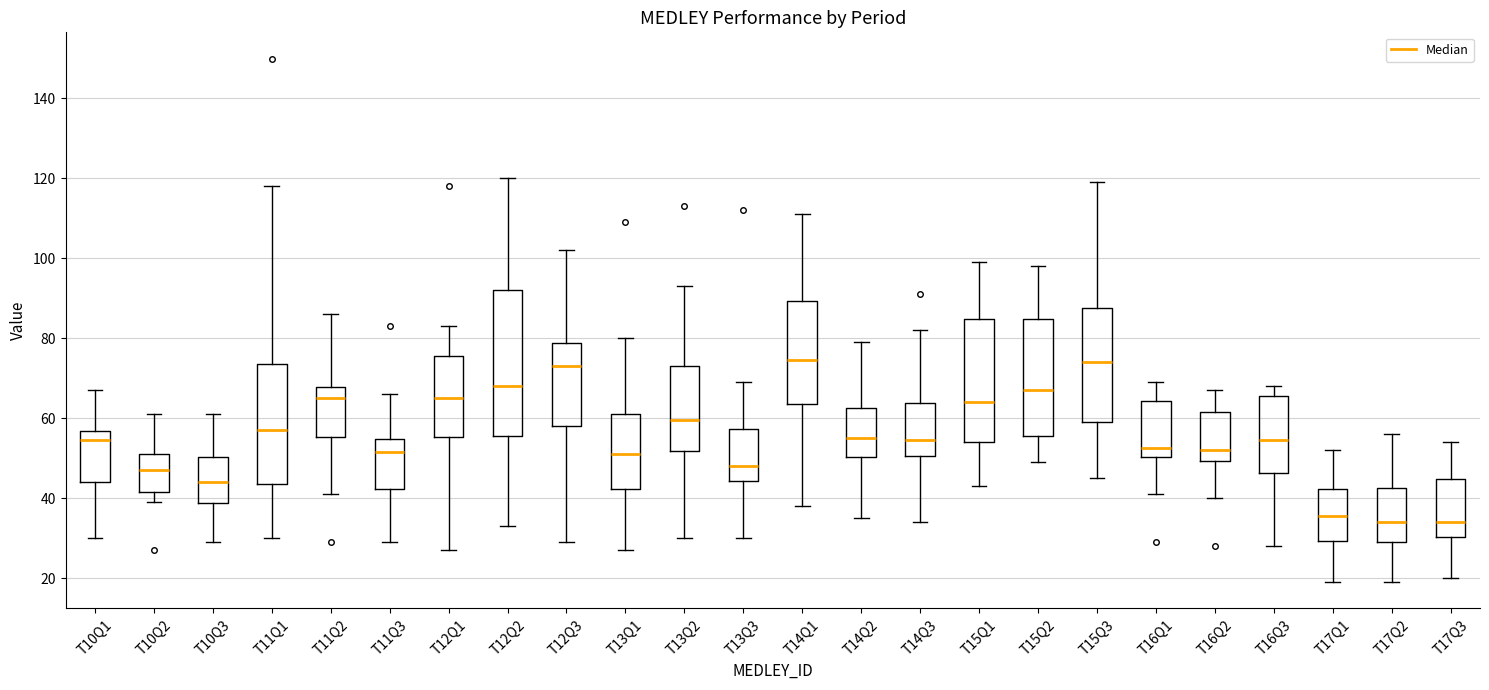

Where is the lower edge of the box for T11Q2 on the y-axis? The values are not printed on the chart, so give them approximately, as read against the axis.

56